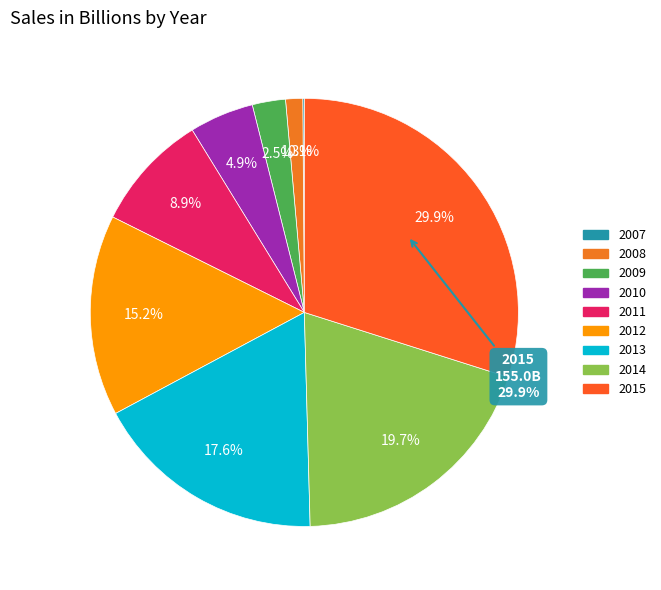

Which slice is the largest?

2015